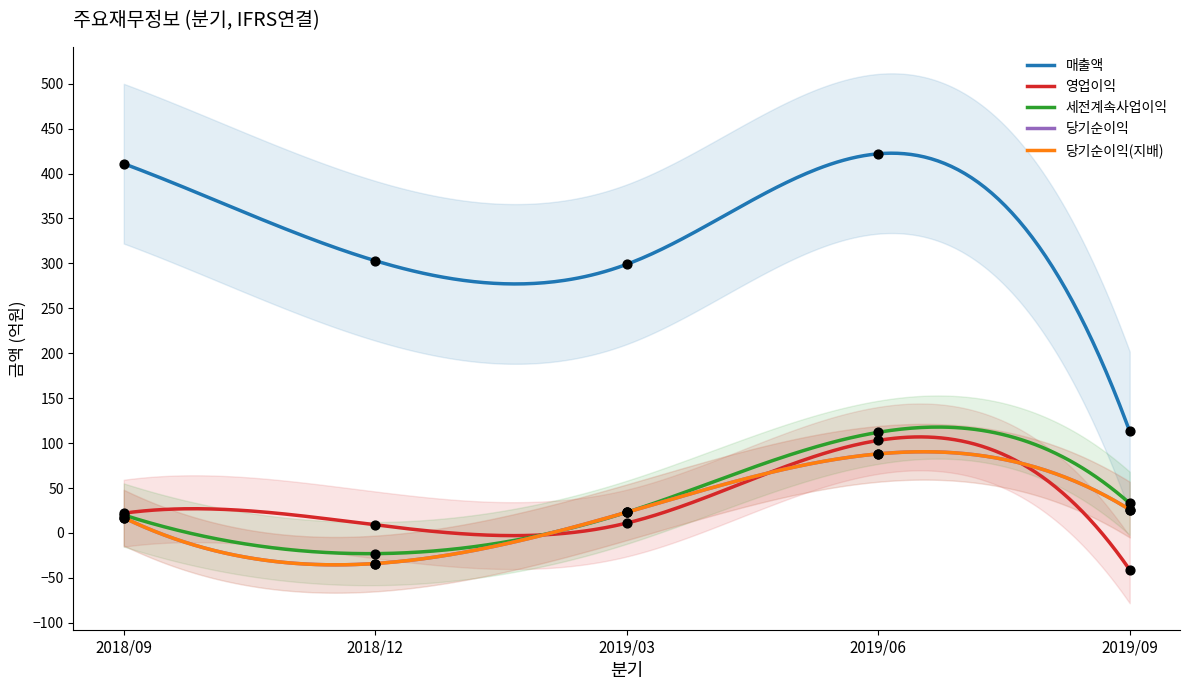

At which category is the sum across all series the highest?

2019/06